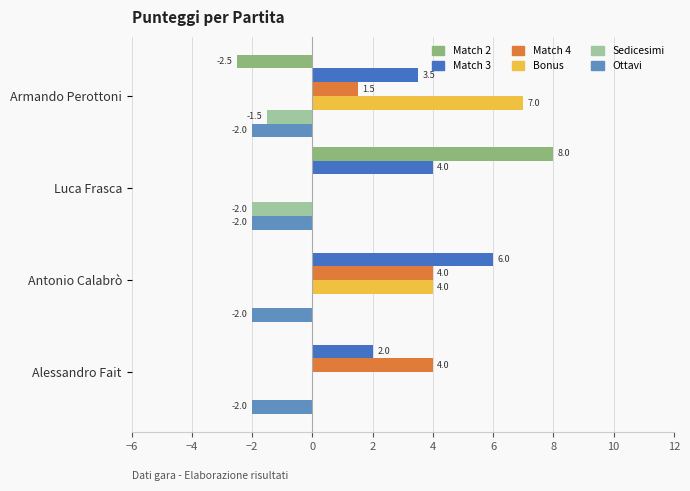

What is the maximum value for Bonus?

7.0